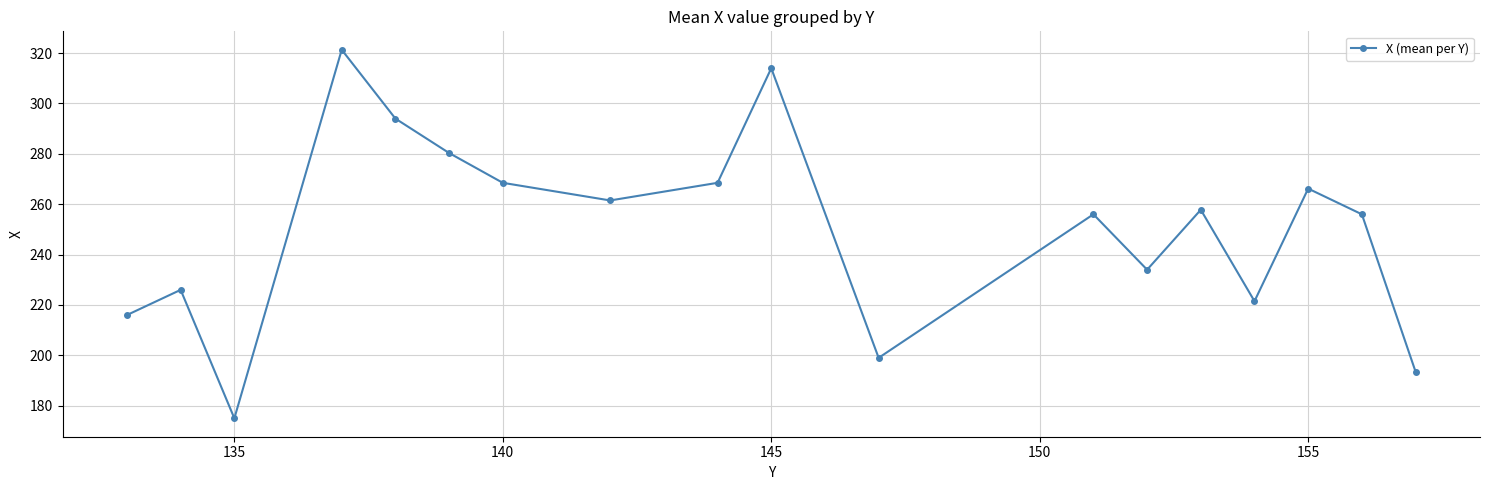

How many values are below 257?

9